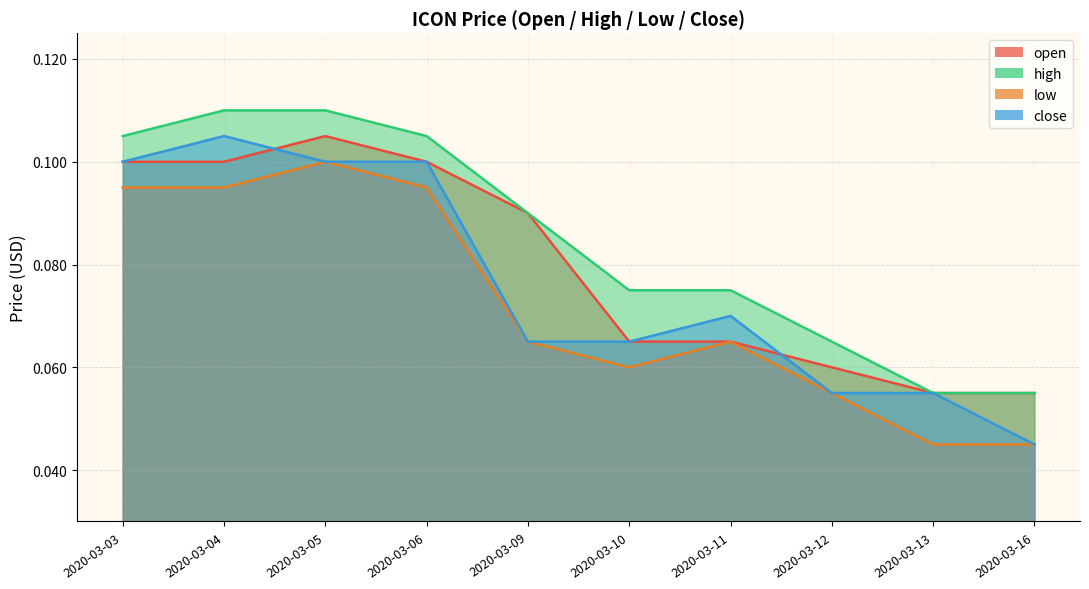

True or false: open and low intersect in this chart.

False